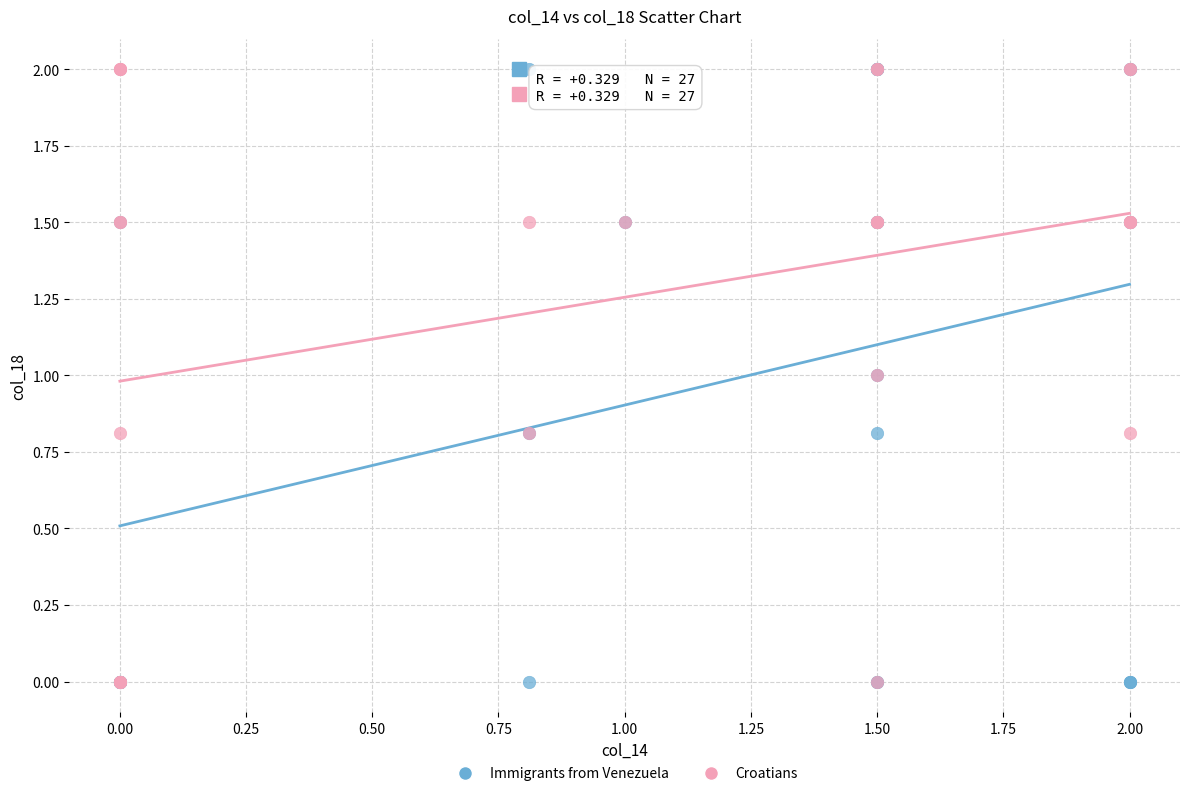

What are all the series names shown in the legend?

Immigrants from Venezuela, Croatians